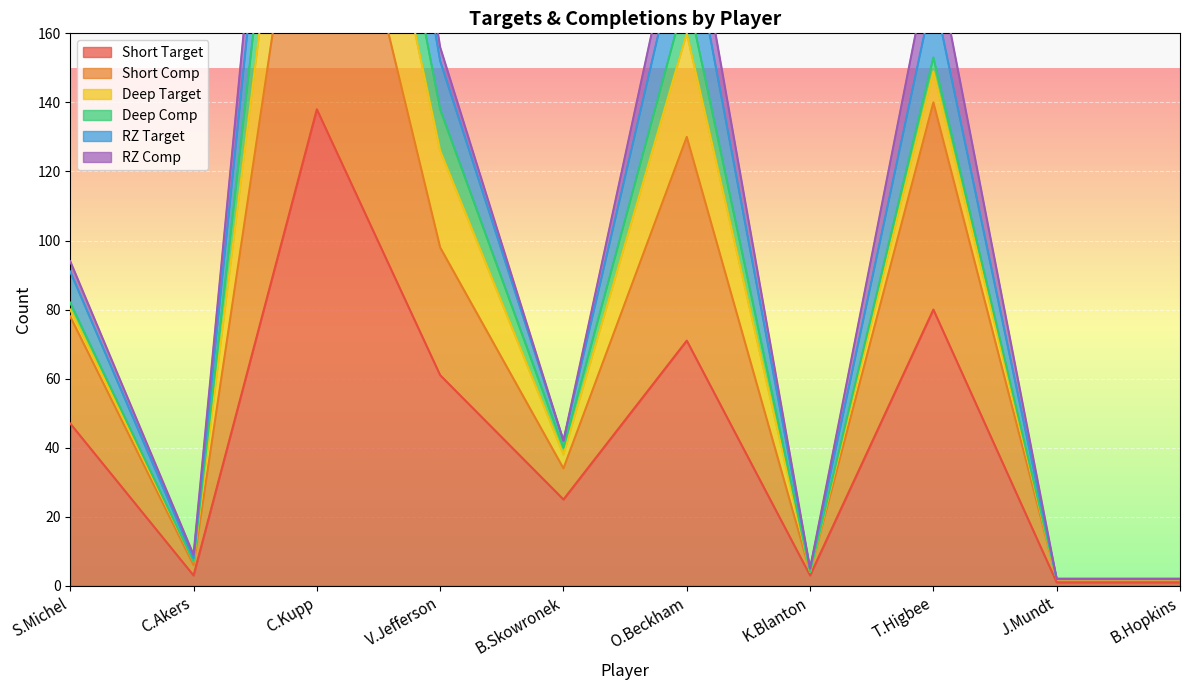

What is the label of the 5th point from the right?

O.Beckham